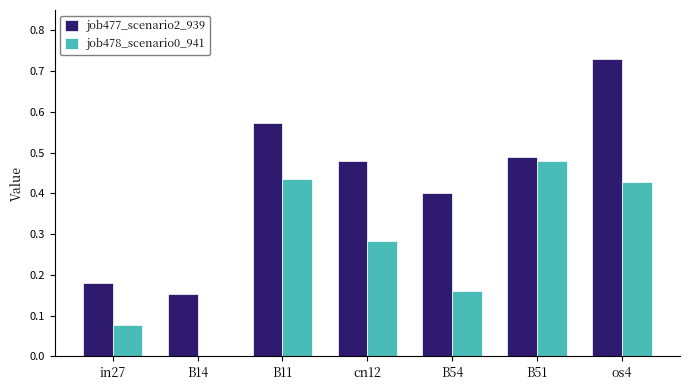

How many groups of bars are there?

7